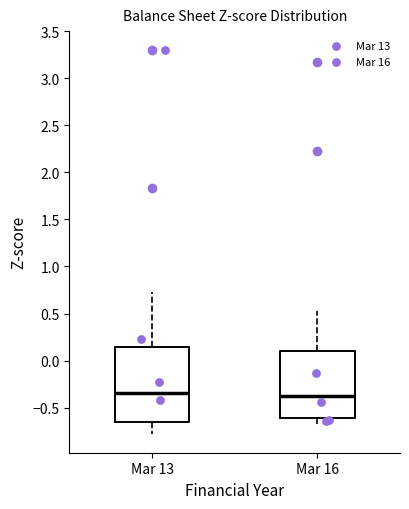

Reading left to right, read every box against the y-axis: the position of its median line, the range the box covers, and the ends of its whiskers. The values are not printed on the chart, so give them approximately, as read against the axis.

Mar 13: median -0.35, box -0.65 to 0.15, whiskers -0.80 to 0.75
Mar 16: median -0.40, box -0.60 to 0.10, whiskers -0.65 to 0.55